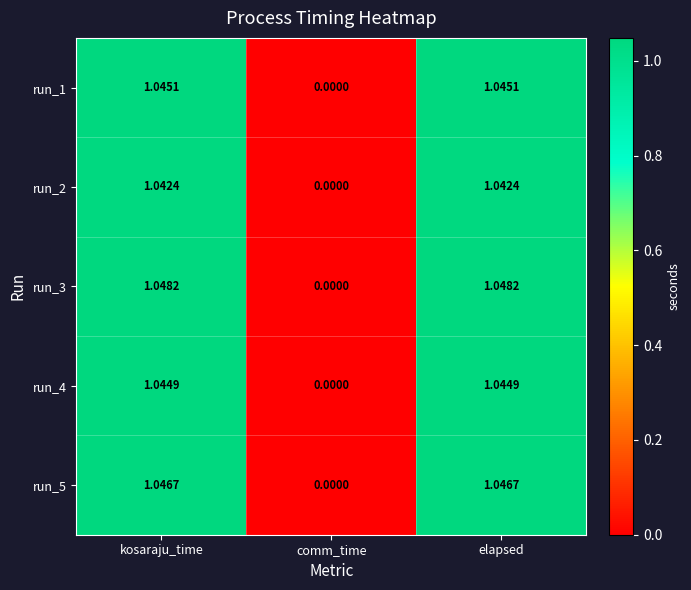

At which category does the chart reach its minimum across all series?

comm_time